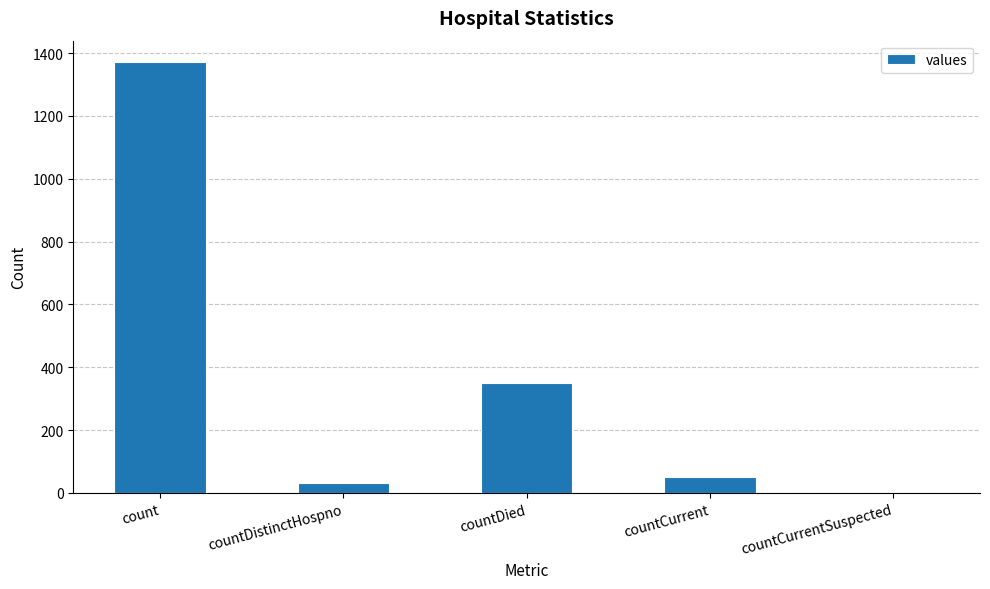

What is the average value?

361